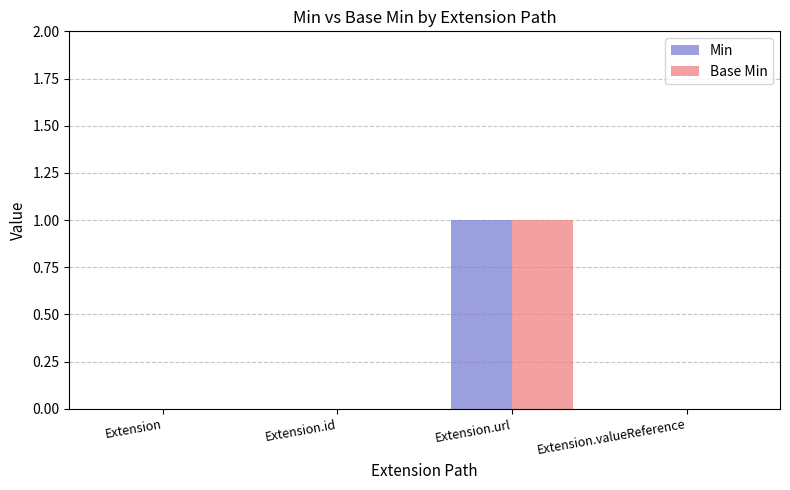

Is the value of Base Min at Extension.url greater than the value of Min at Extension.valueReference?

Yes